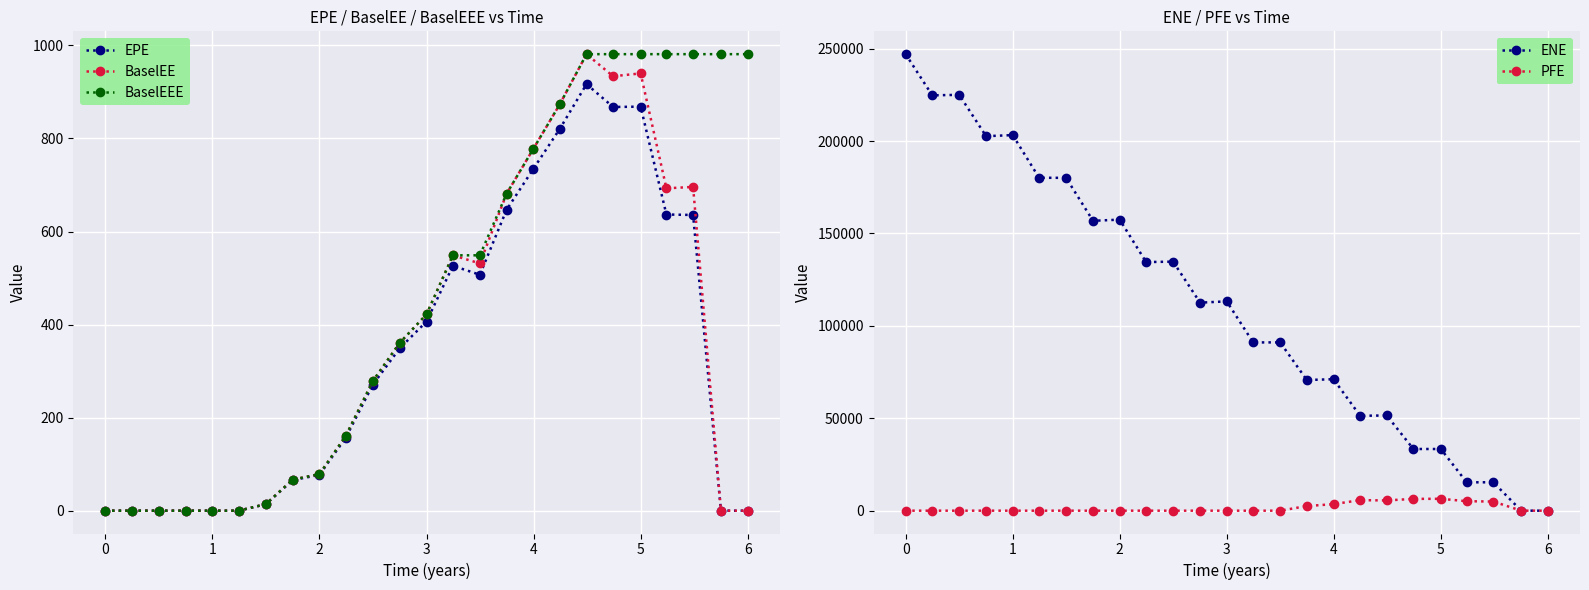

How many distinct data groups are displayed?

5